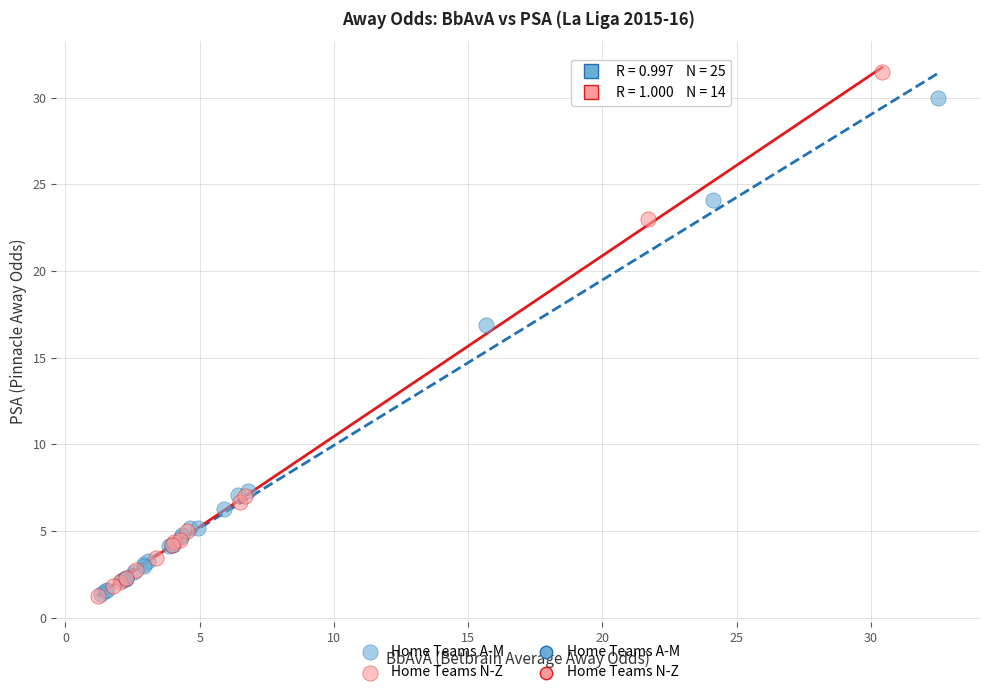

Which series has the largest Y range (max minus min)?

Home Teams N-Z